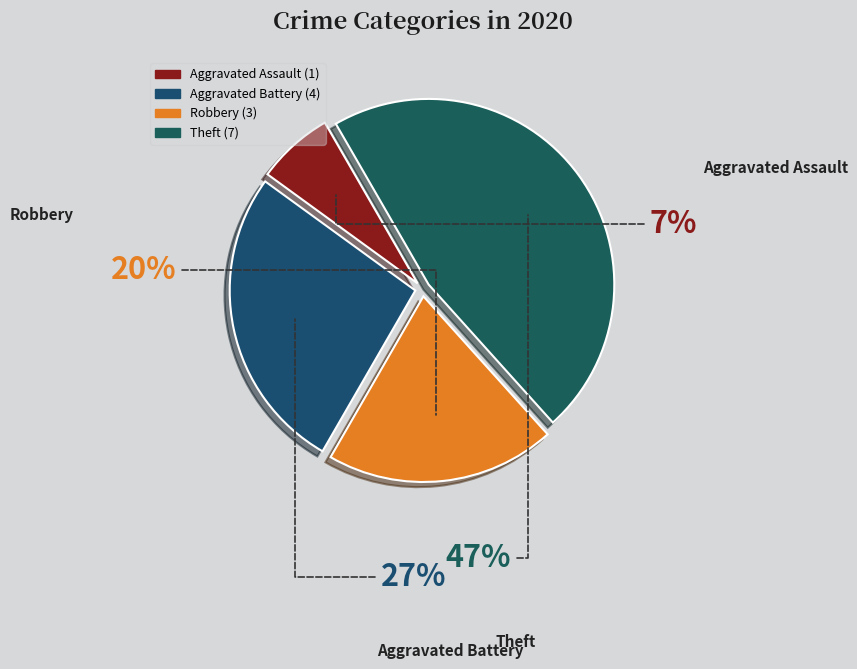

Which has a higher value, Aggravated Battery or Aggravated Assault?

Aggravated Battery